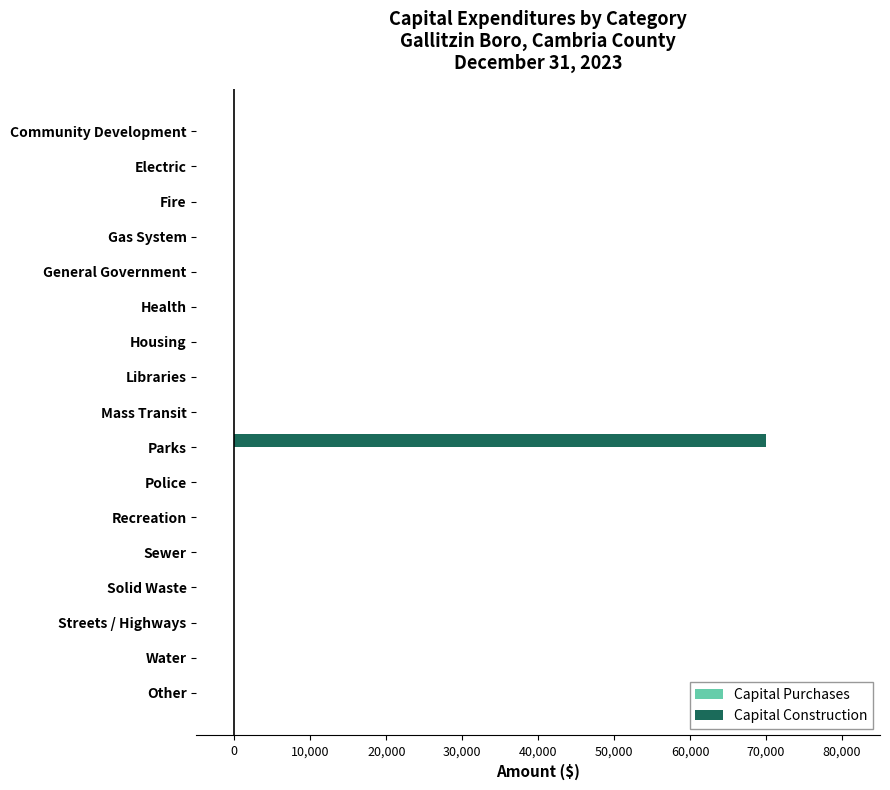

True or false: the data shows -36964 at Libraries.

False